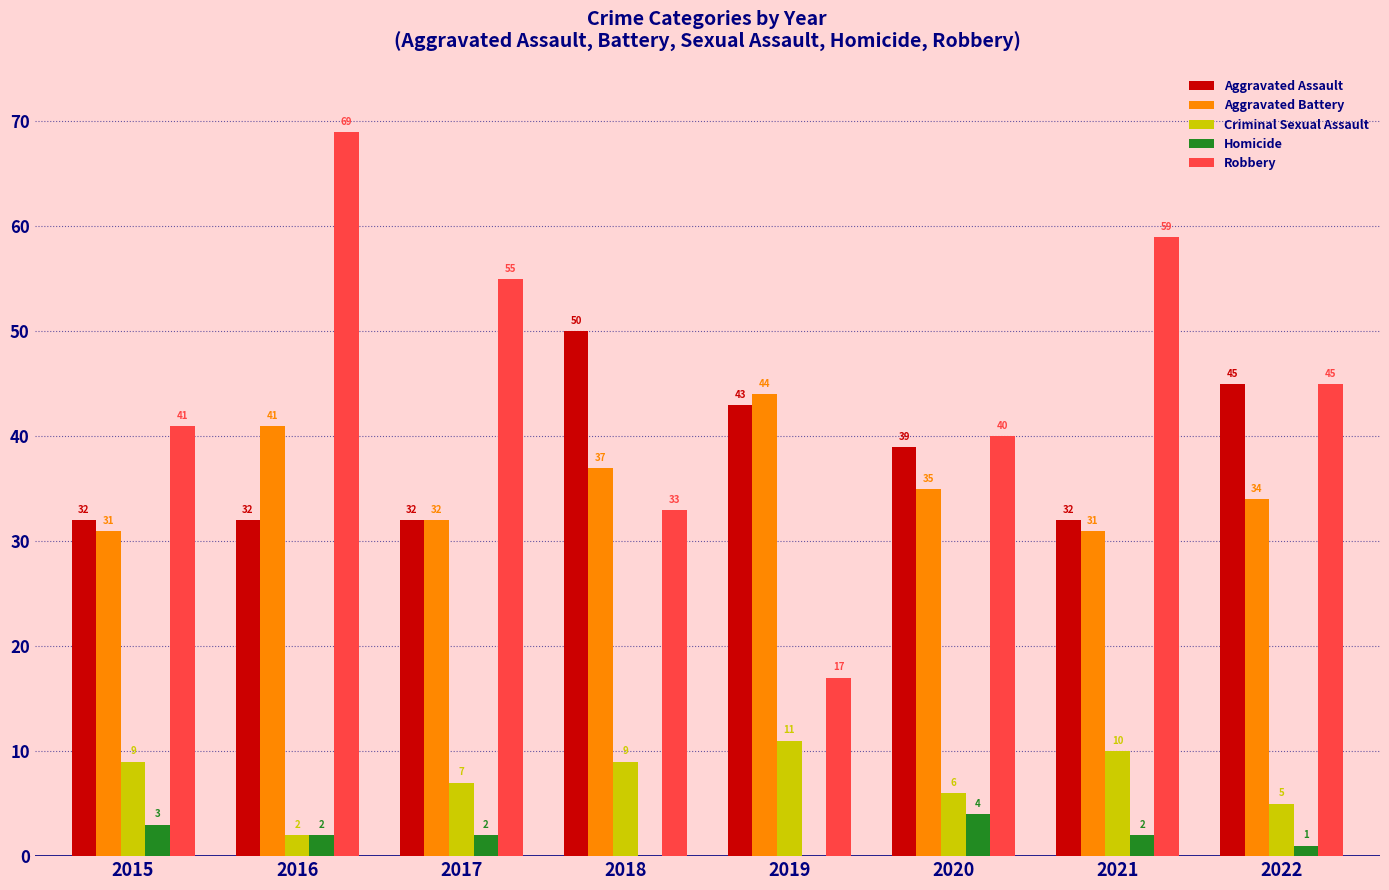

Which series has the widest spread of values?

Robbery